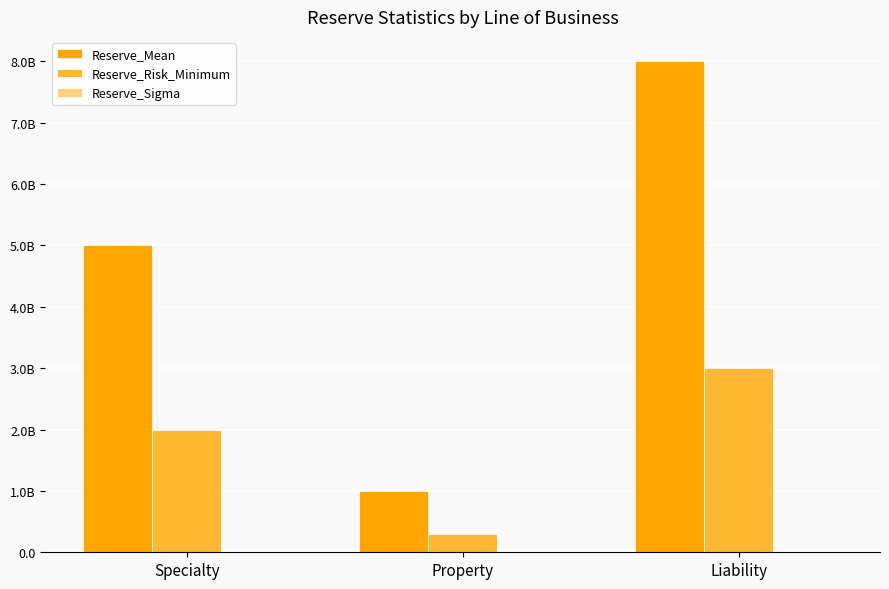

Which category has the lowest value across all series?

Property